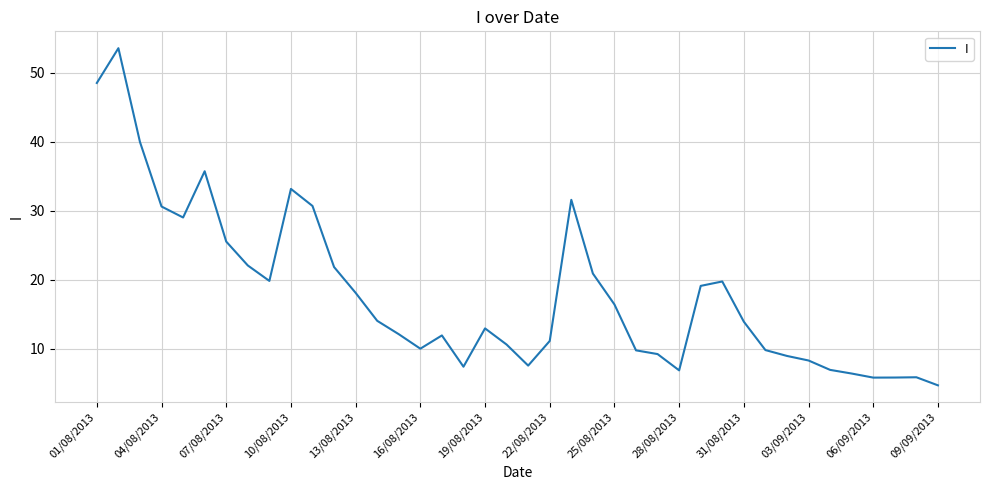

What is the maximum value shown in the chart?

53.6